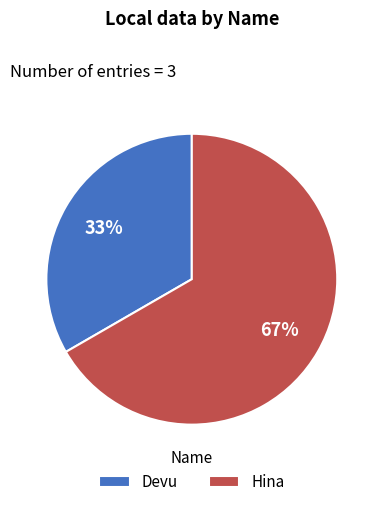

Combined, do Hina and Devu account for over 50%?

Yes